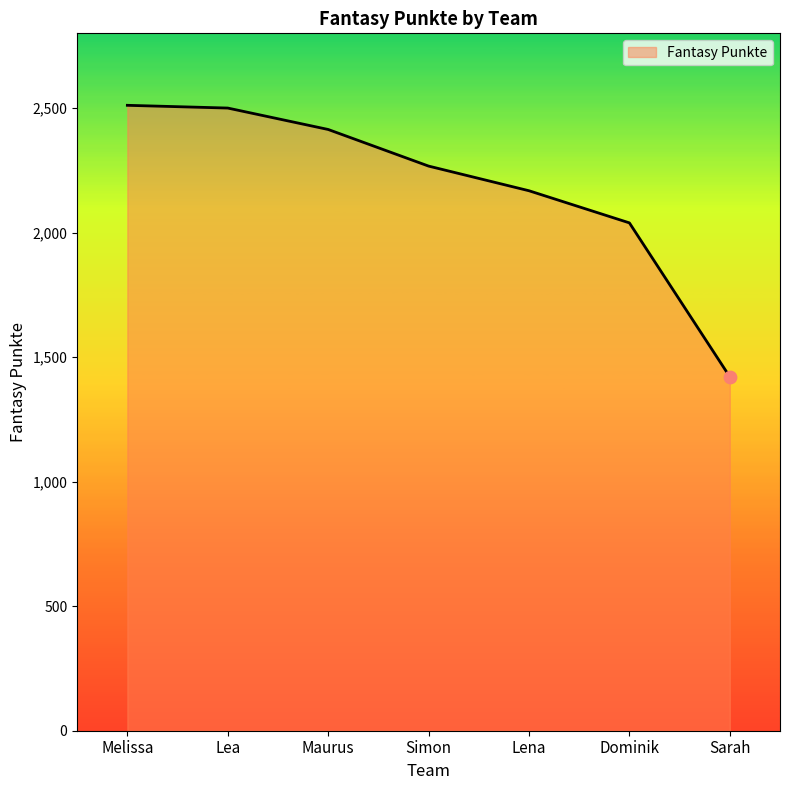

Between Maurus and Lea, which is larger?

Lea